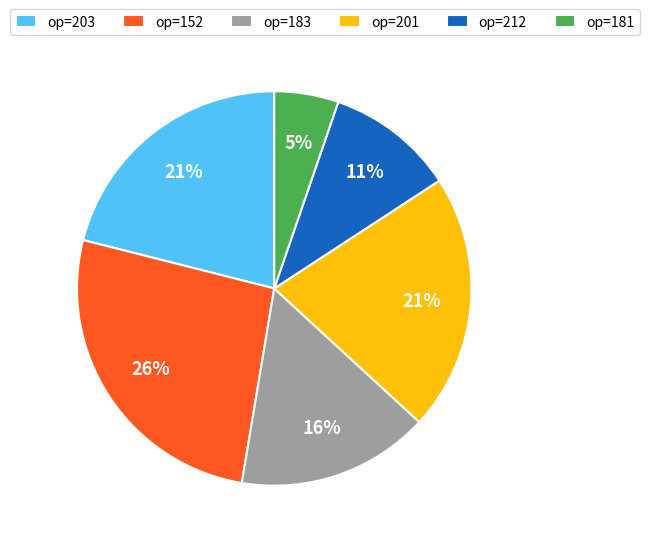

Combined, do op=212 and op=201 account for over 50%?

No